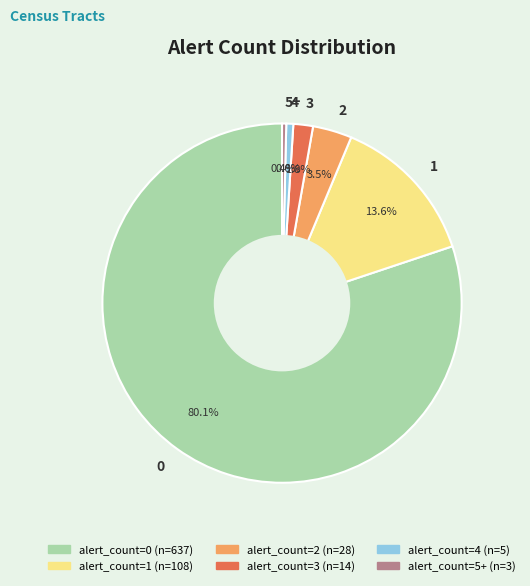

True or false: 4 accounts for 1% of the total.

True